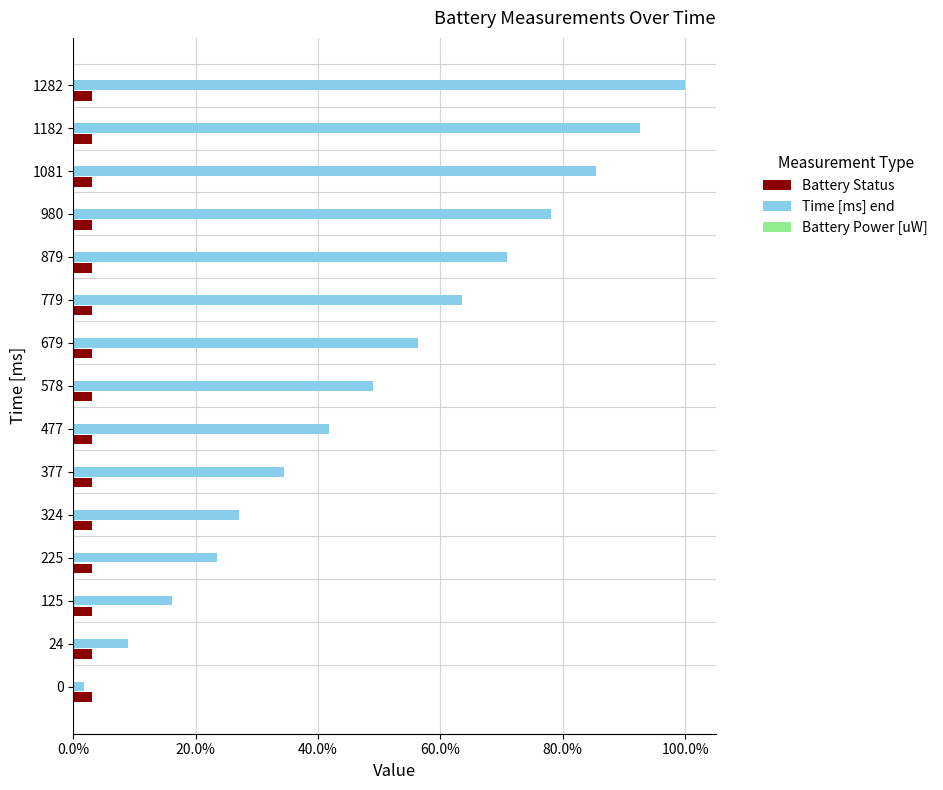

What is the sum of all Time [ms] end values?

7.5